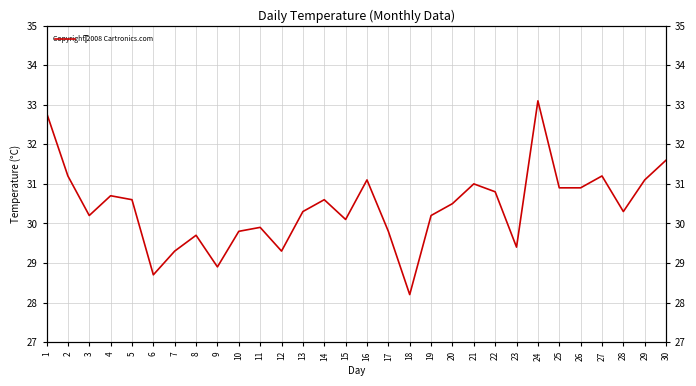

What value does the data have at 1?

32.8